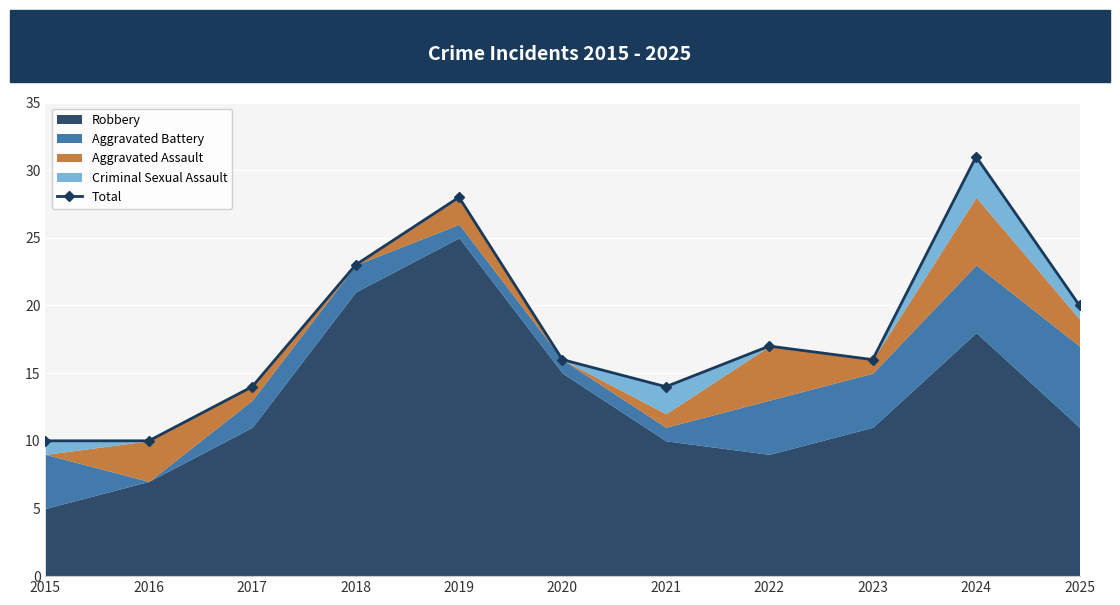

Reading left to right, transcribe all the data shown in this chart.

2015=10	2016=10	2017=14	2018=23	2019=28	2020=16	2021=14	2022=17	2023=16	2024=31	2025=20